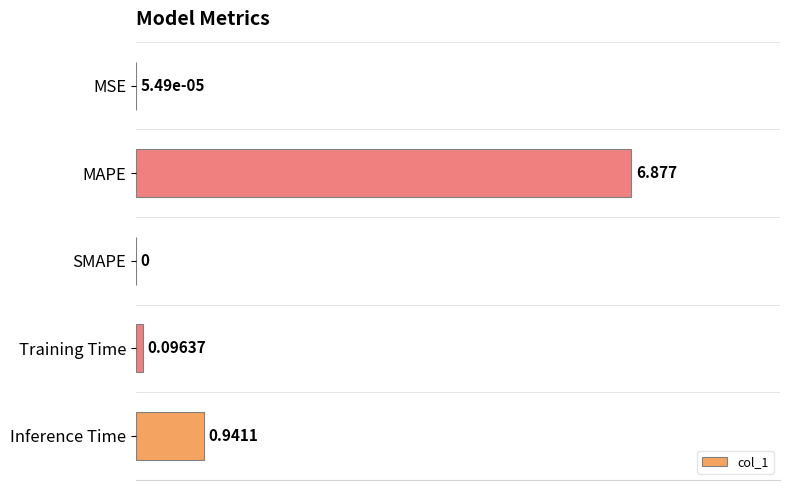

Between Inference Time and MSE, which is larger?

Inference Time